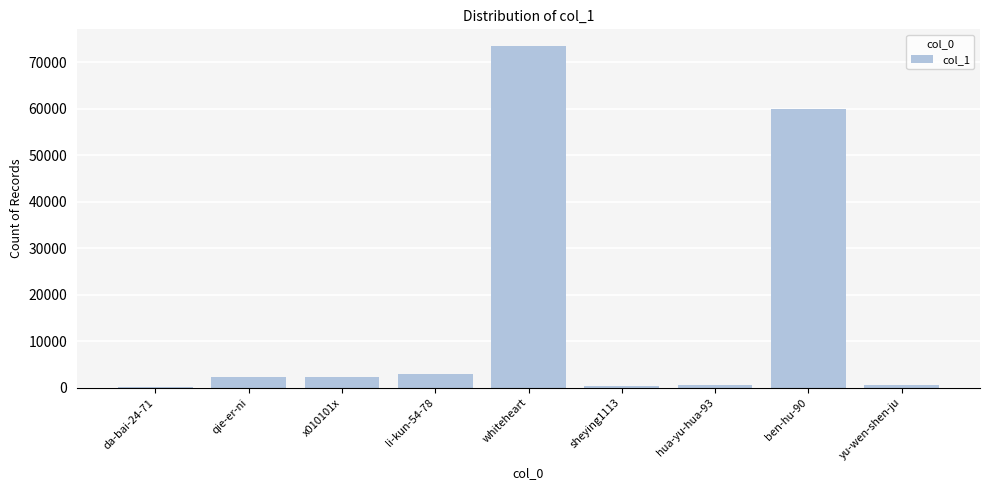

The value at li-kun-54-78 is 2961. True or false?

True